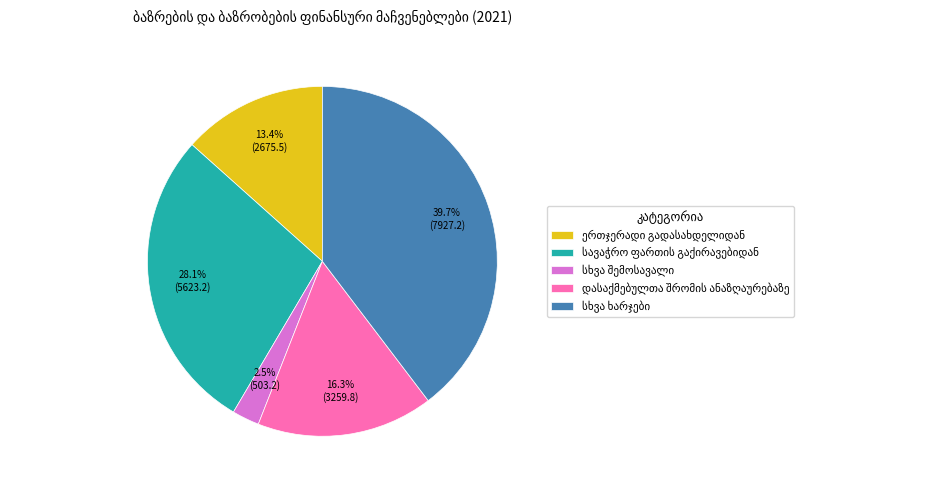

Is there any slice that represents more than half of the pie?

No